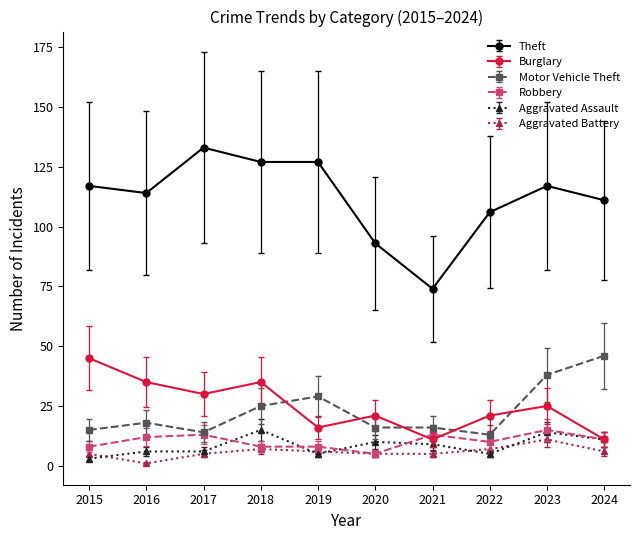

Reading left to right, list all the values displayed in this chart.

Theft: 2015=117	2016=114	2017=133	2018=127	2019=127	2020=93	2021=74	2022=106	2023=117	2024=111
Burglary: 2015=45	2016=35	2017=30	2018=35	2019=16	2020=21	2021=11	2022=21	2023=25	2024=11
Motor Vehicle Theft: 2015=15	2016=18	2017=14	2018=25	2019=29	2020=16	2021=16	2022=13	2023=38	2024=46
Robbery: 2015=8	2016=12	2017=13	2018=8	2019=8	2020=5	2021=13	2022=10	2023=15	2024=11
Aggravated Assault: 2015=3	2016=6	2017=6	2018=15	2019=5	2020=10	2021=9	2022=5	2023=14	2024=11
Aggravated Battery: 2015=5	2016=1	2017=5	2018=7	2019=6	2020=5	2021=5	2022=7	2023=11	2024=6